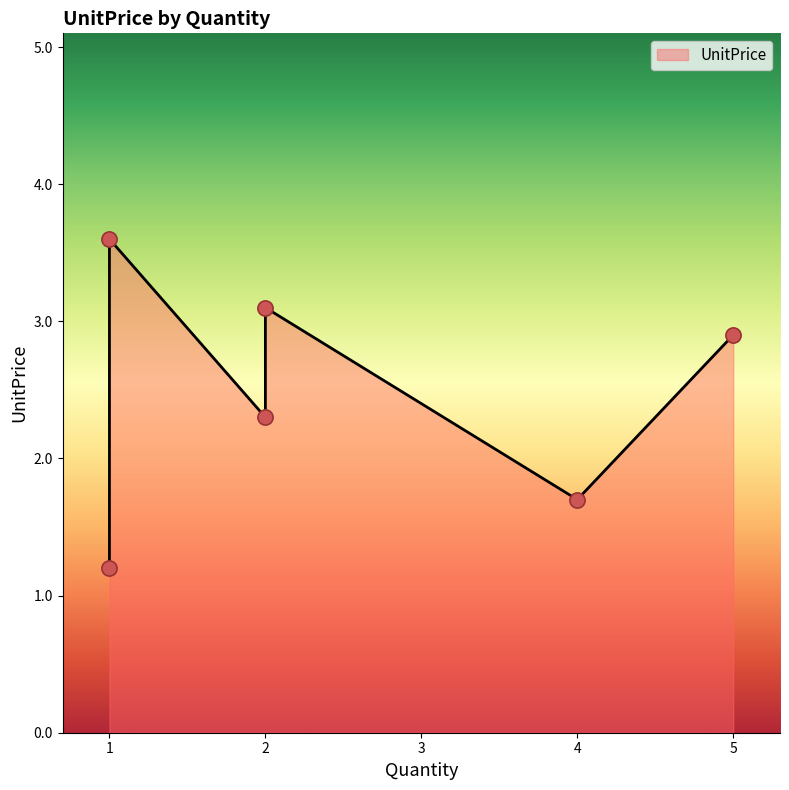

What is the ratio of the value at 2 to the value at 1?

1.9